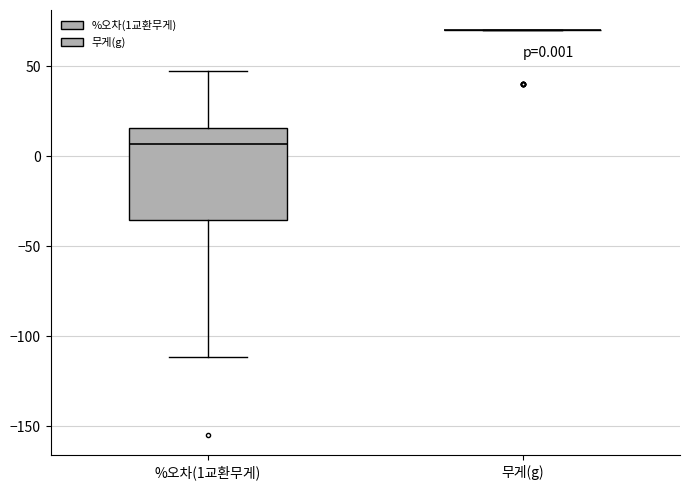

Which box is the tallest, from its lower edge to its upper edge?

%오차(1교환무게)